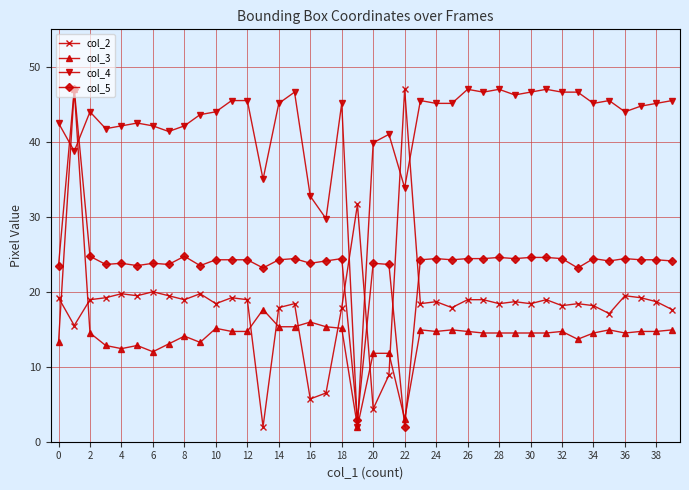

How many lines are shown in the chart?

4